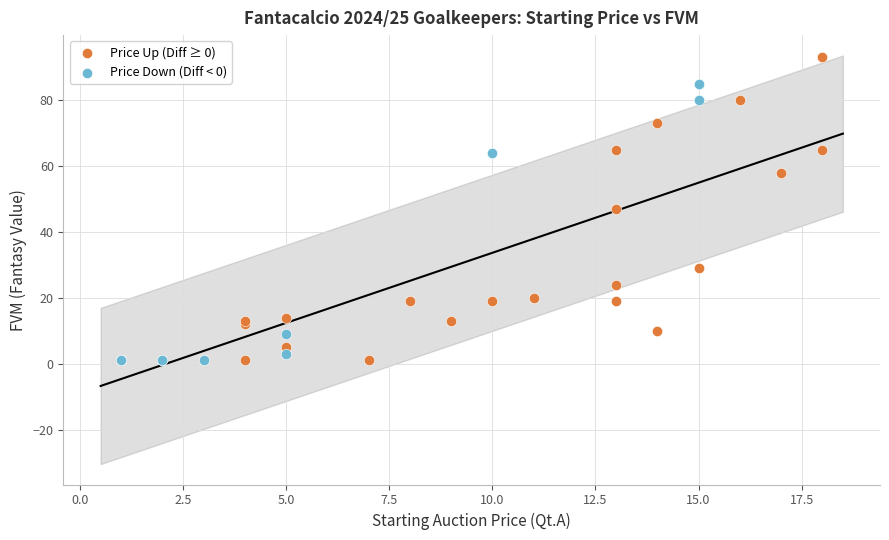

Which series has the widest spread of Y values?

Price Up (Diff ≥ 0)